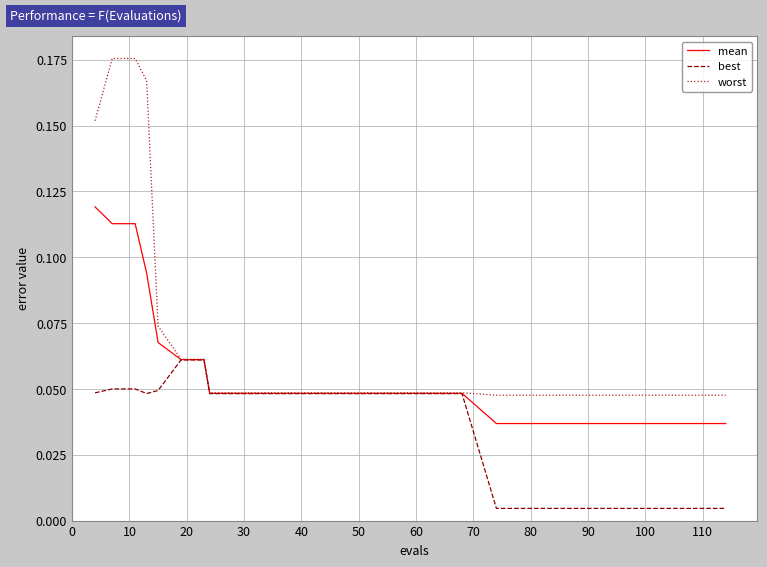

List the series in order of their peak value, lowest first.

best, mean, worst